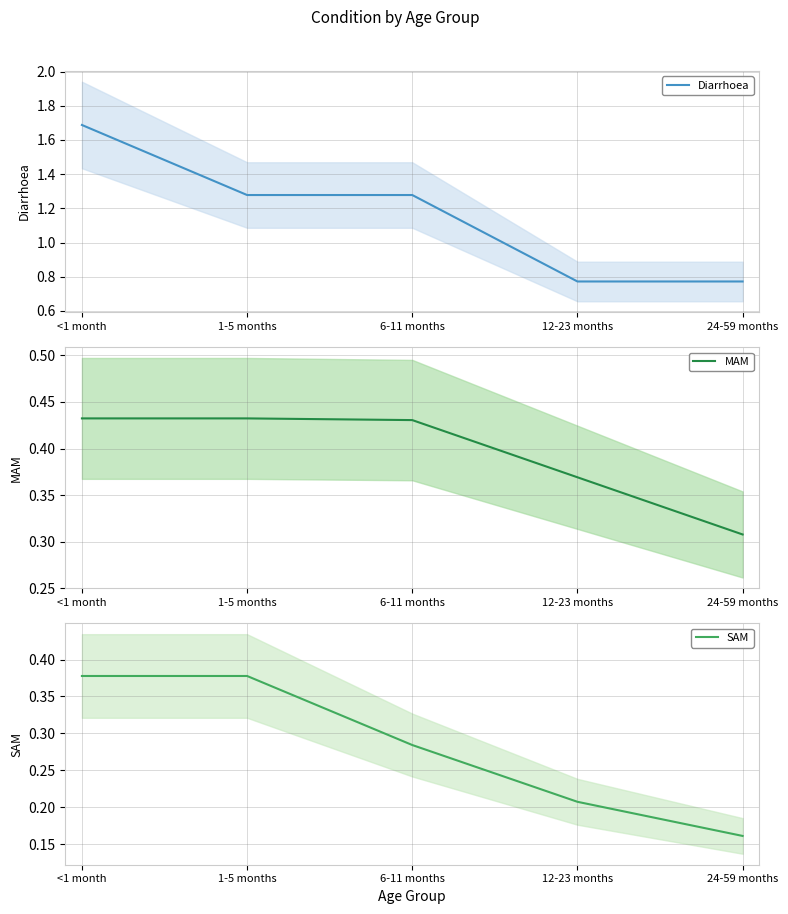

What is the average value of the Diarrhoea series?

1.2